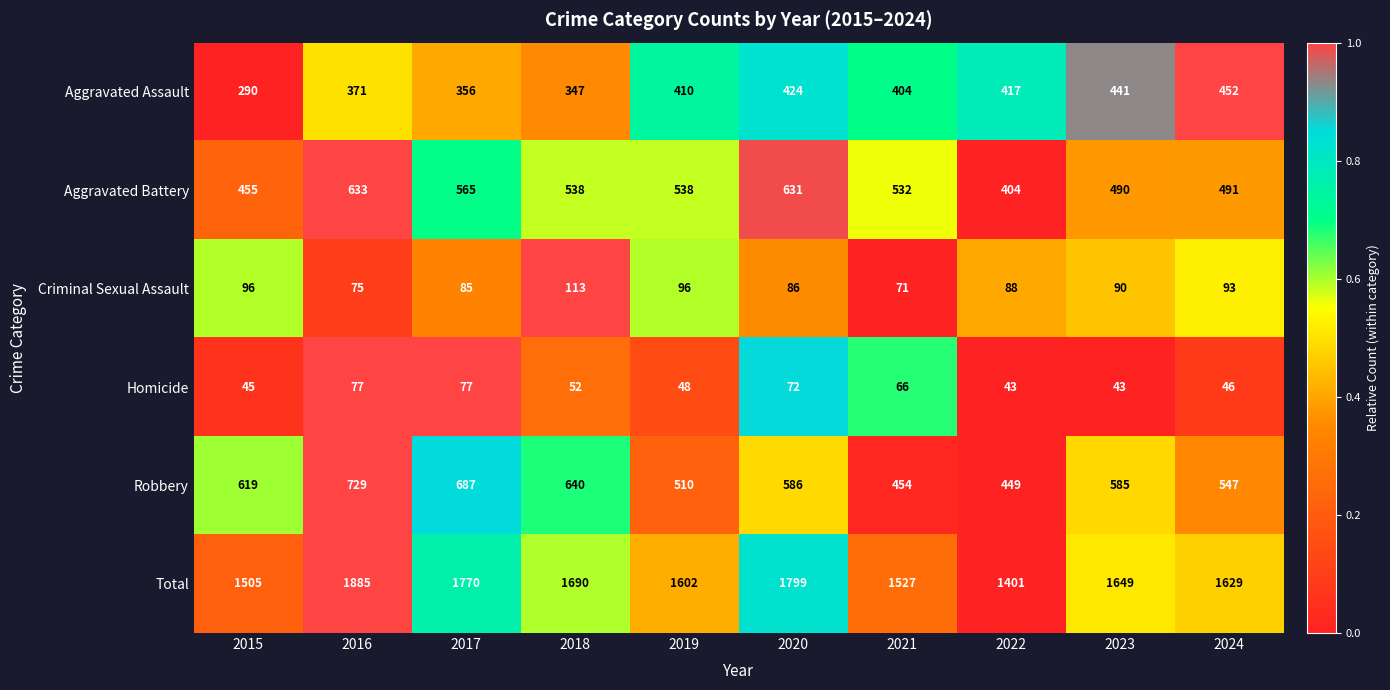

Count the number of data series in this chart.

6